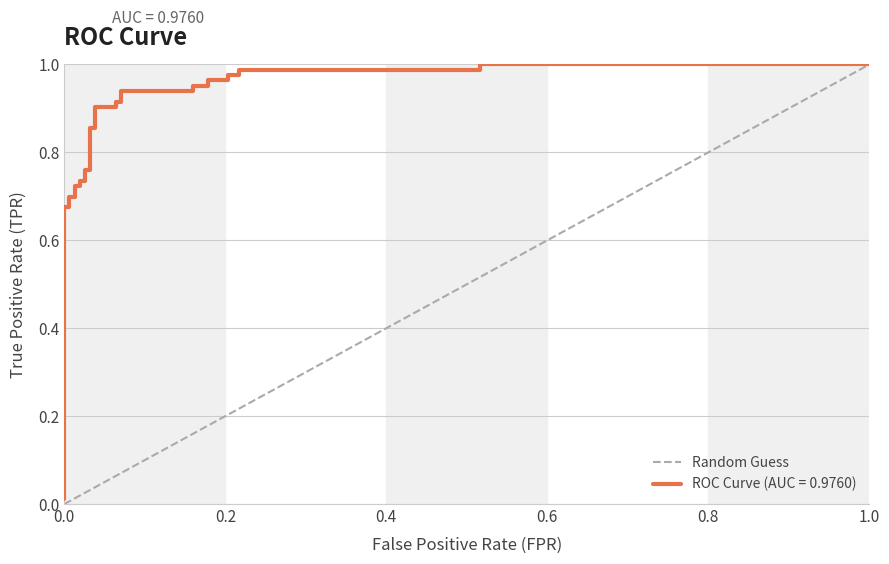

The value at 0.2 is 1. True or false?

True